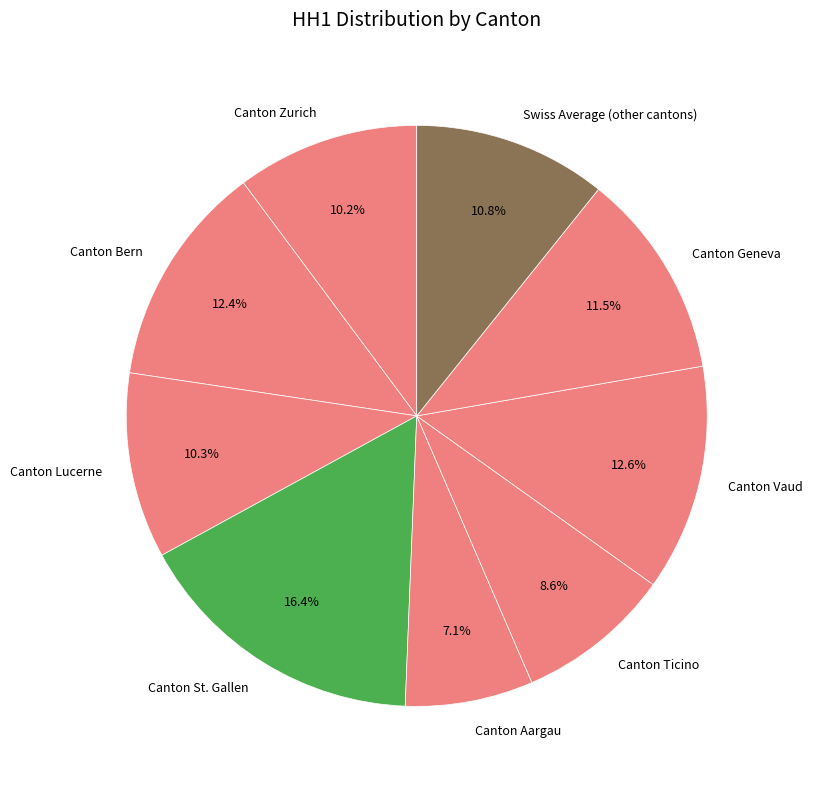

How many segments does this pie chart have?

9